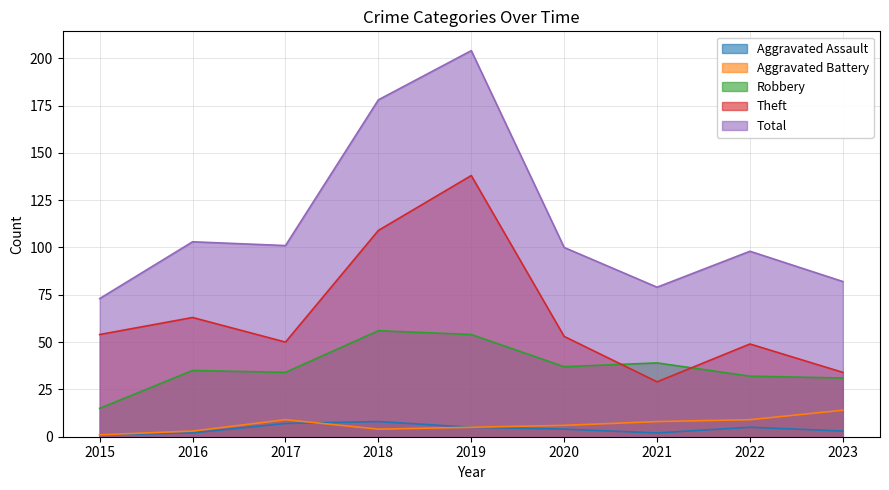

Where is the first local maximum for Robbery?

2016